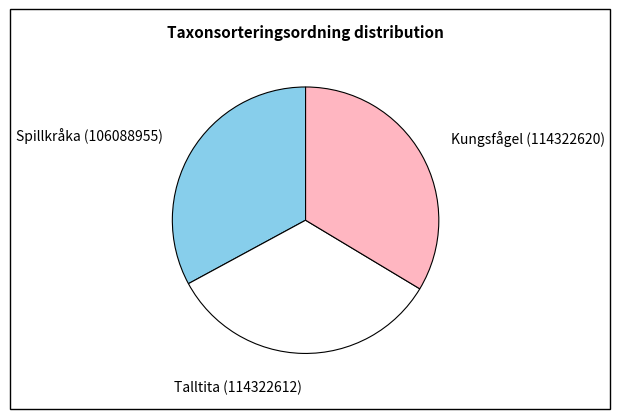

Is it true that Spillkråka (106088955) is 39% of the pie?

False